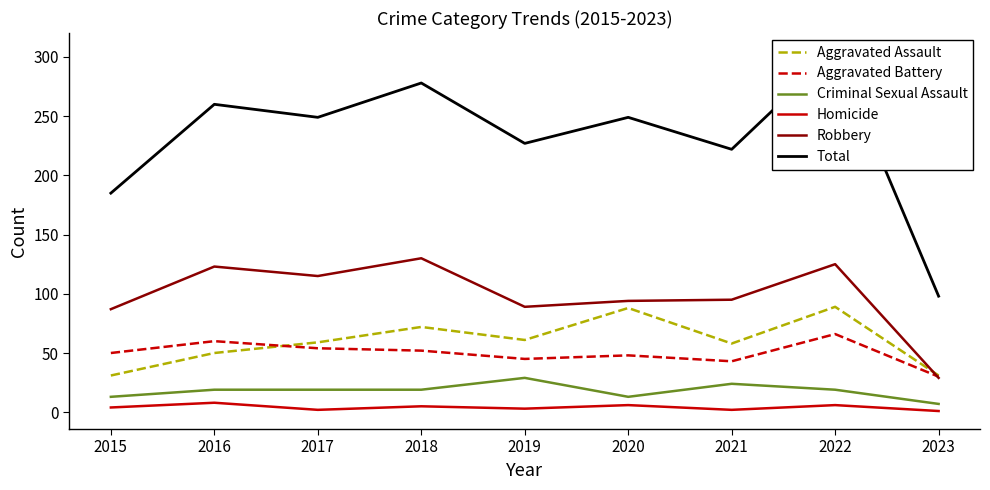

Rank the series at 2015 from highest to lowest value.

Total, Robbery, Aggravated Battery, Aggravated Assault, Criminal Sexual Assault, Homicide